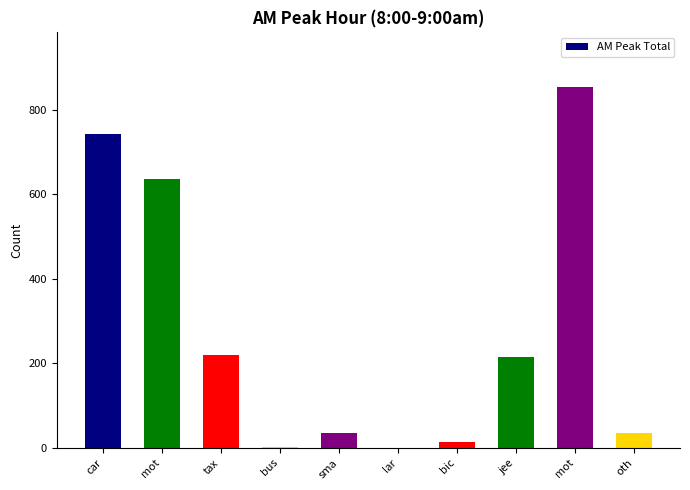

What is the label of the 2nd bar from the left?

mot